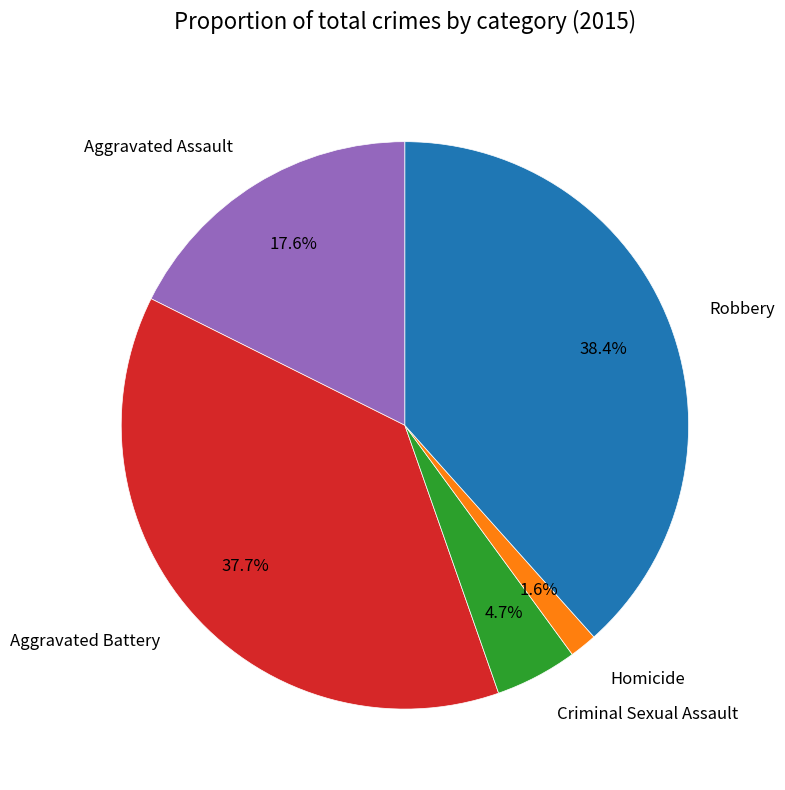

Combined, what portion of the pie is Aggravated Assault and Robbery?

56.0%